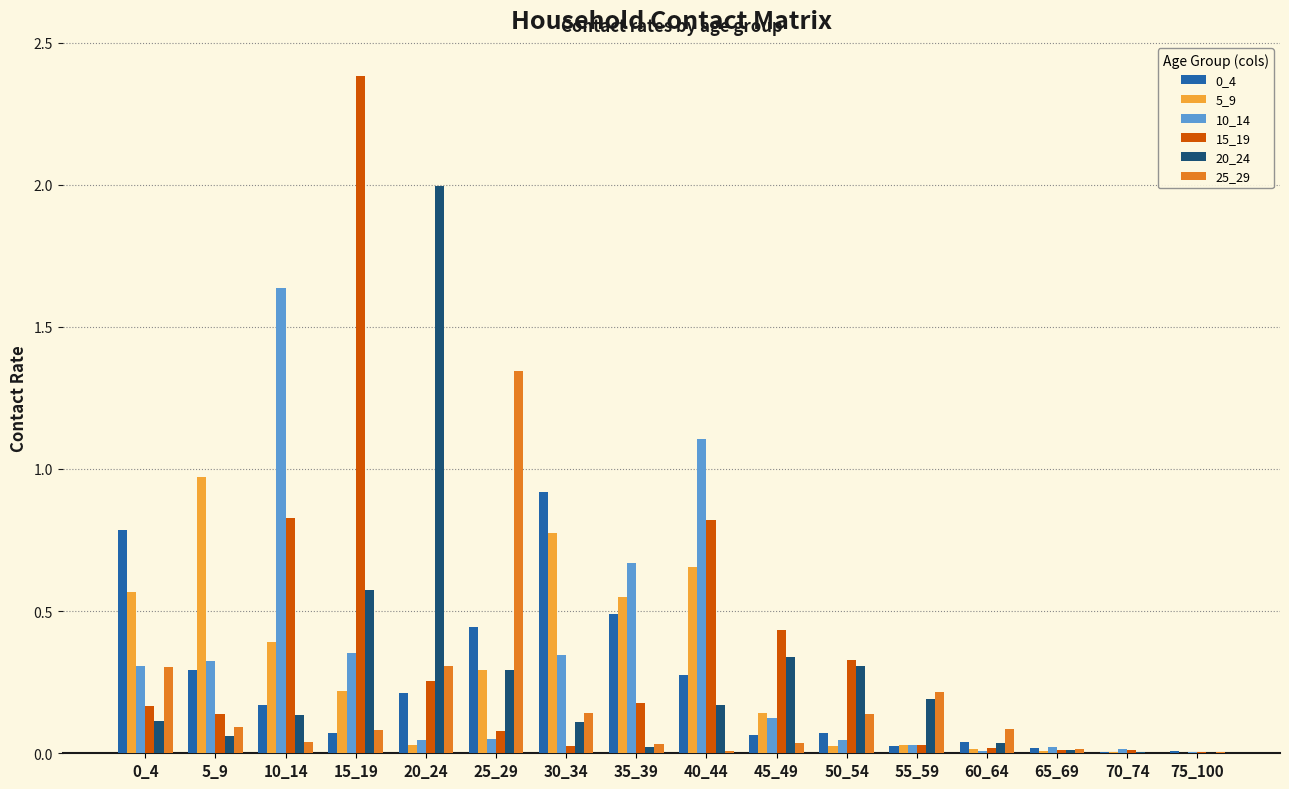

What is the total value across all series at 0_4?

2.2